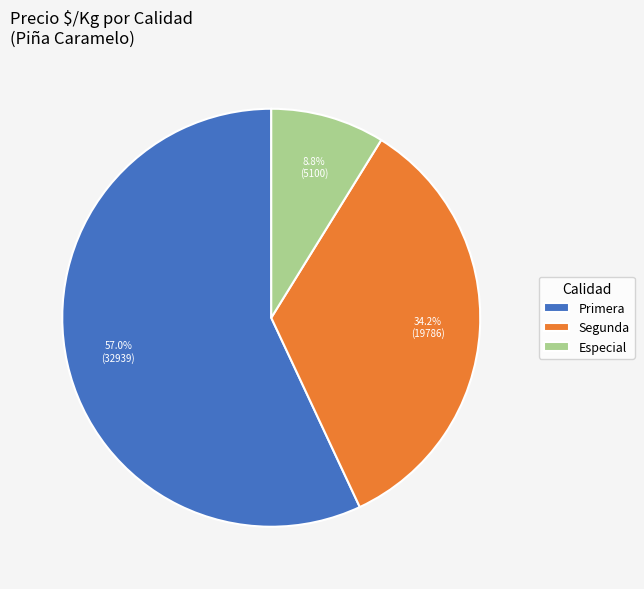

Is Primera the majority of the pie?

Yes